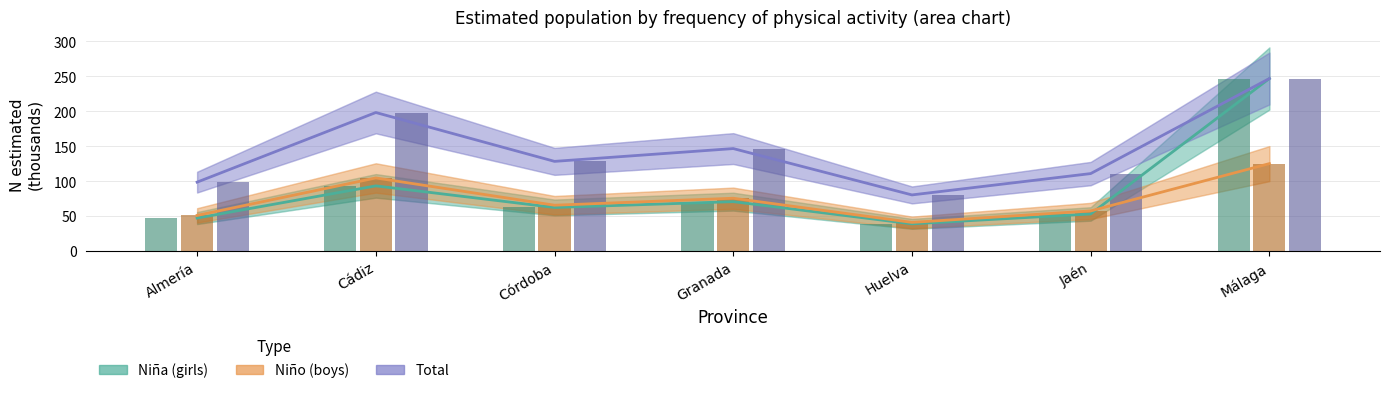

What is the maximum value shown in the chart?

247.0